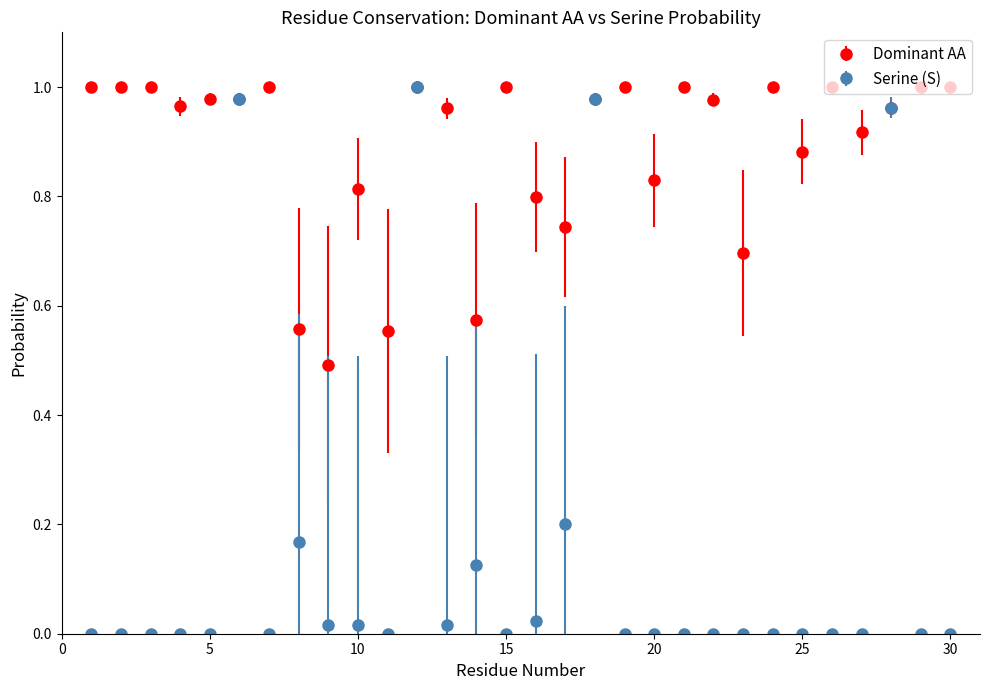

Which series has the largest total across all categories?

Dominant AA